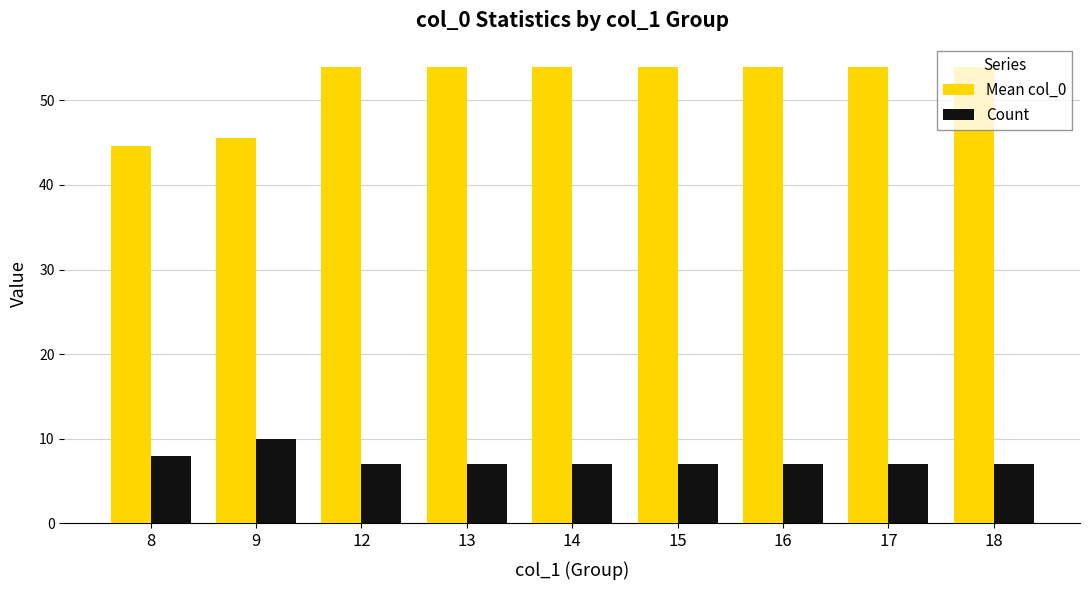

What is the difference between the maximum and second lowest values in the Mean col_0 series?

8.5